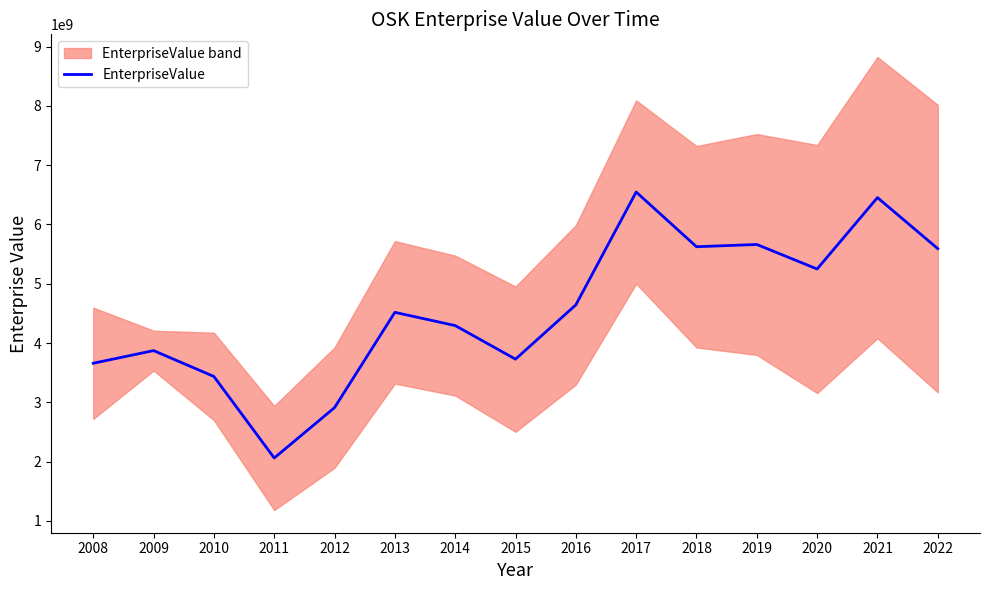

Rank the categories by value from lowest to highest.

2011, 2012, 2010, 2008, 2015, 2009, 2014, 2013, 2016, 2020, 2022, 2018, 2019, 2021, 2017